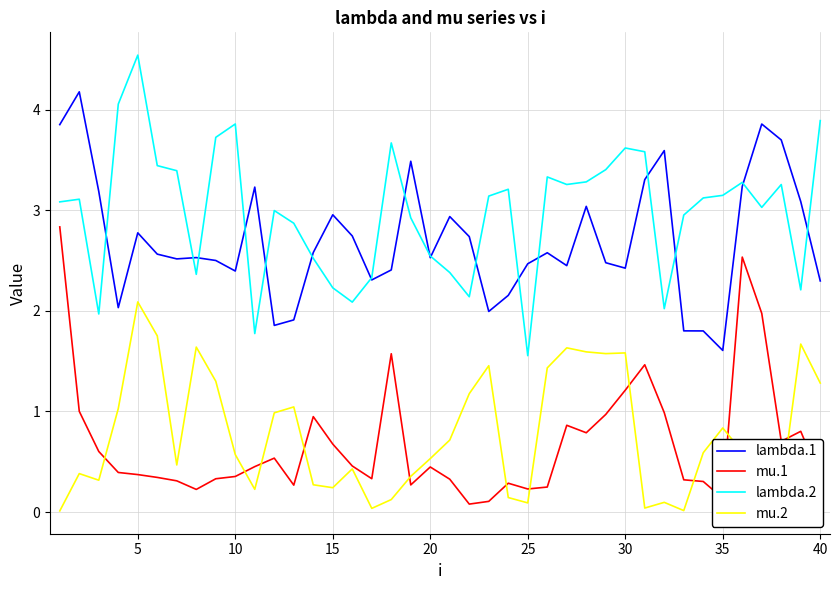

True or false: lambda.2 and mu.1 cross at least once.

False